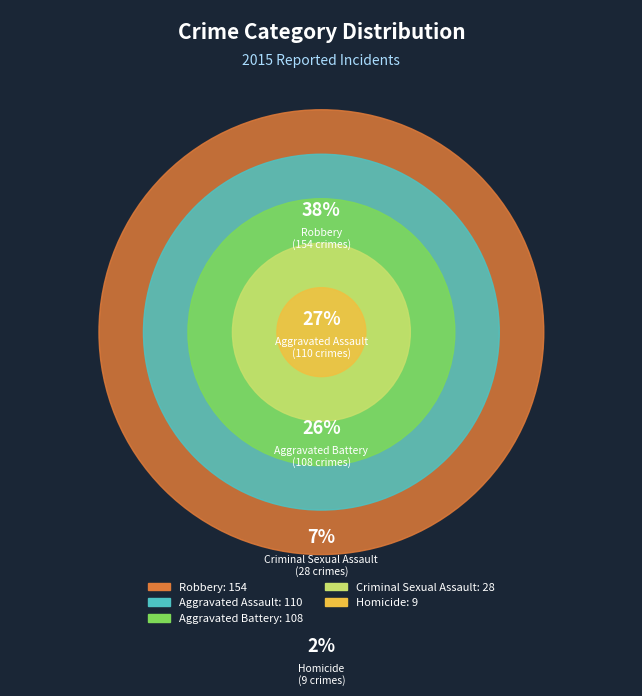

What is the change in value from Aggravated Assault to Robbery?

+44